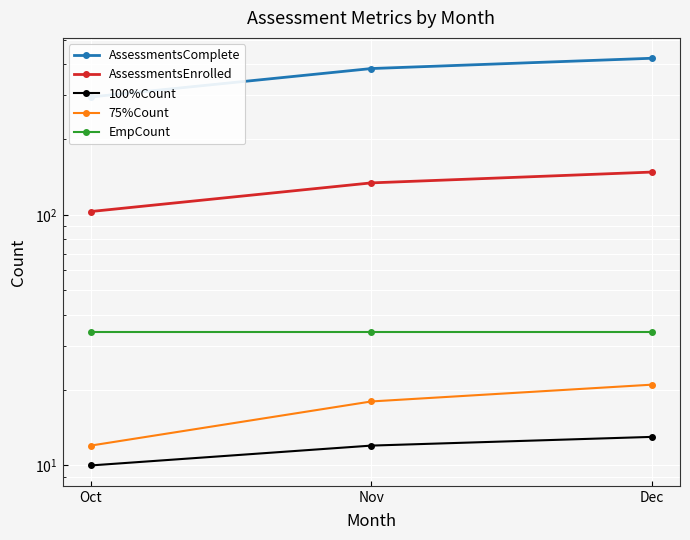

Rank the series at Nov from highest to lowest value.

AssessmentsComplete, AssessmentsEnrolled, EmpCount, 75%Count, 100%Count